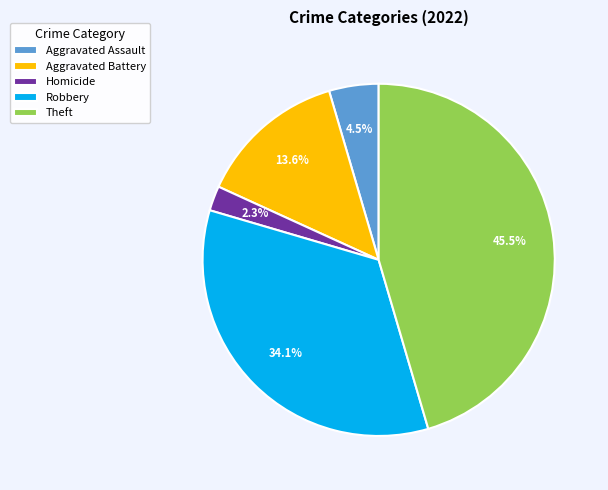

Is there any slice that represents more than half of the pie?

No